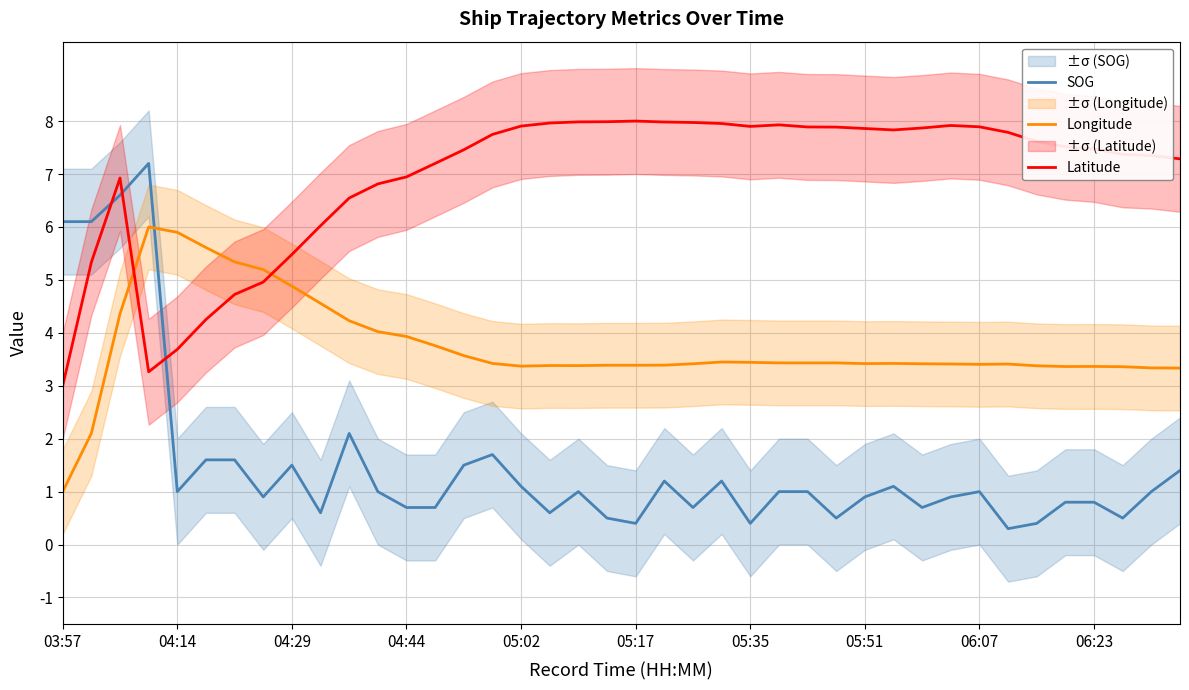

True or false: Latitude has a value of 7.8 at 33.

True